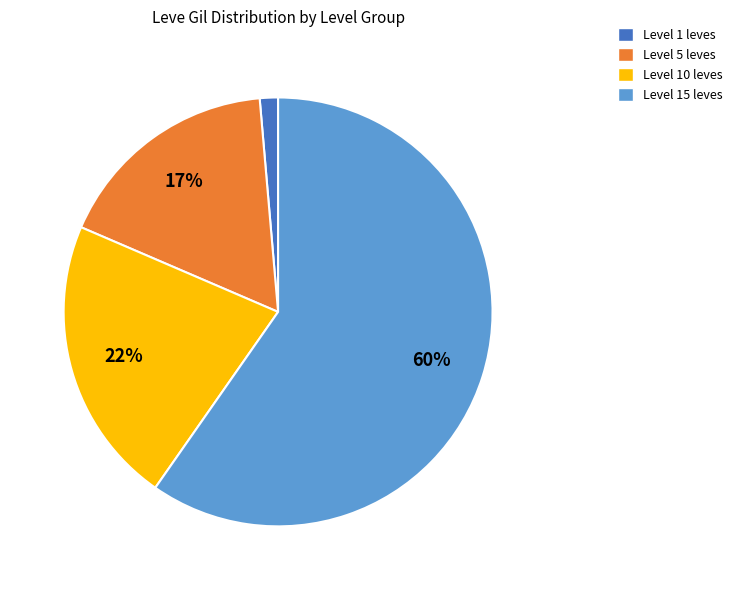

To the nearest percent, what is the average slice percentage?

25%